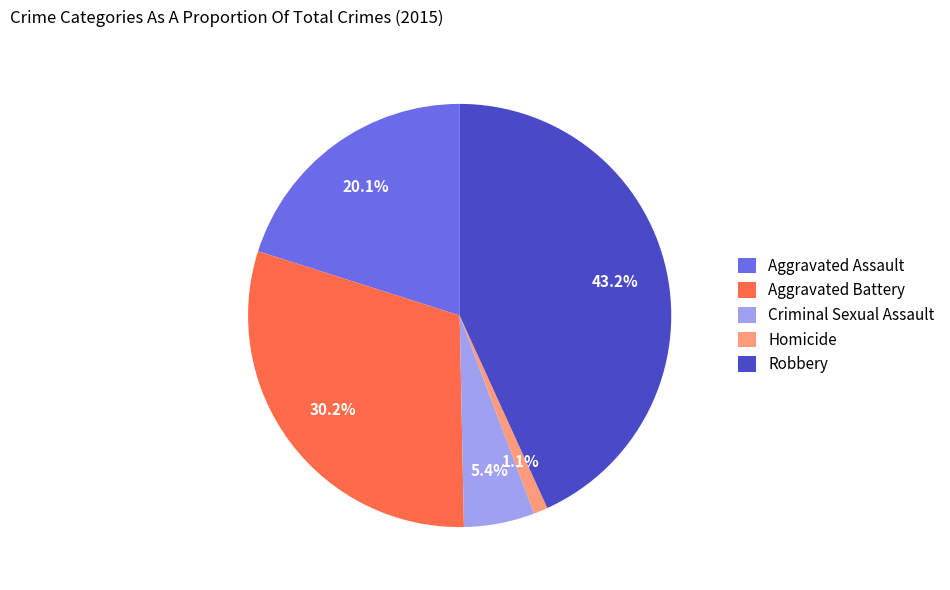

Is the sum of Aggravated Battery and Homicide greater than half?

No